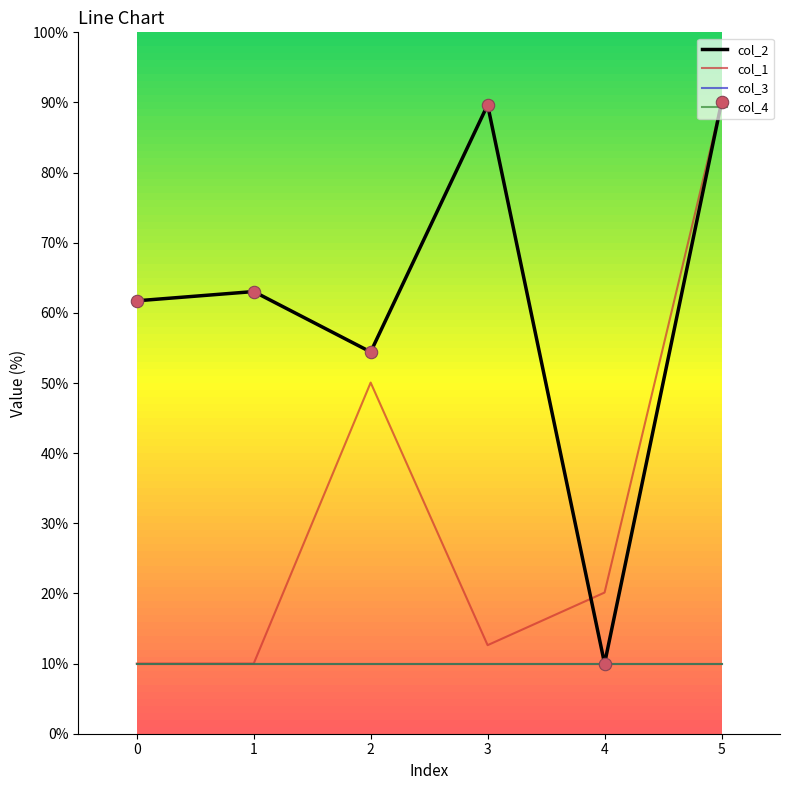

At how many categories does at least one series exceed 13?

6